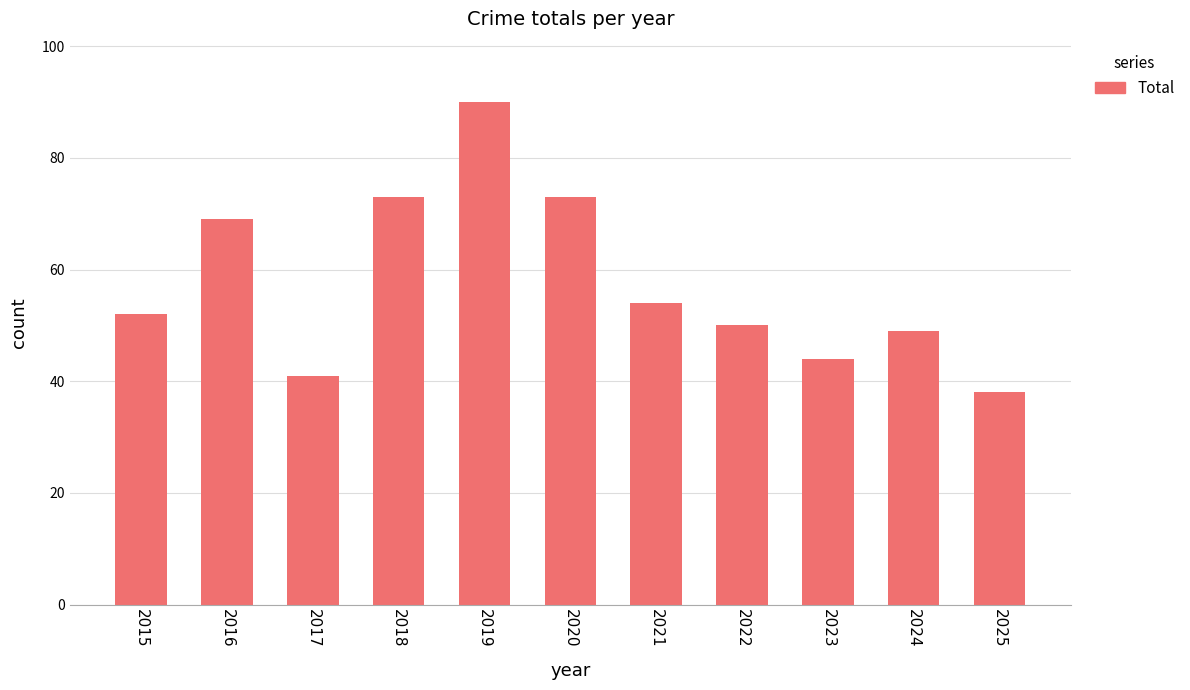

What is the sum of the values at 2016 and 2022?

119